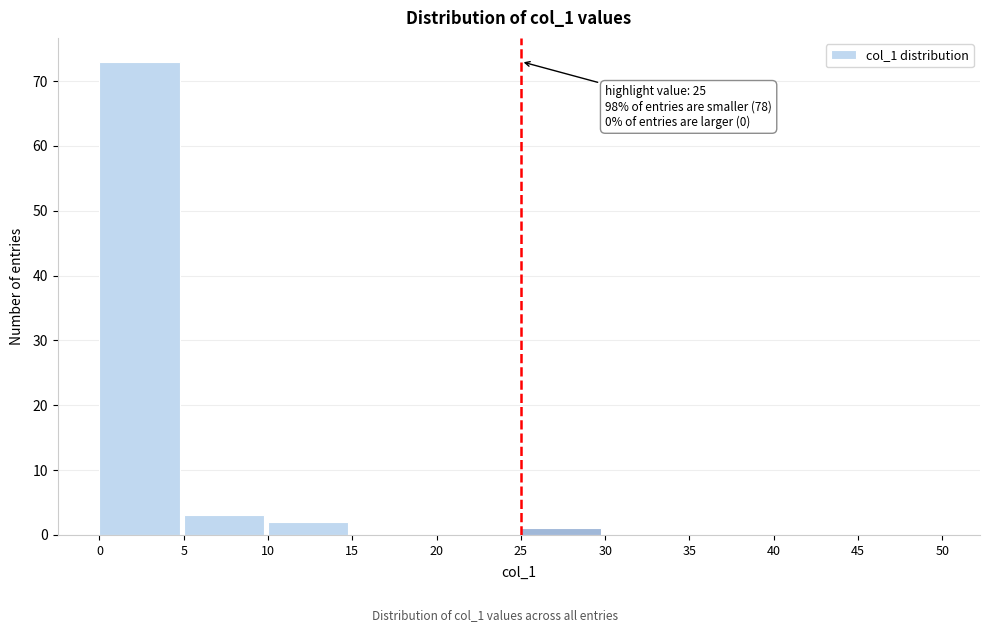

Over which range of the x-axis is the bar tallest?

0 to 5